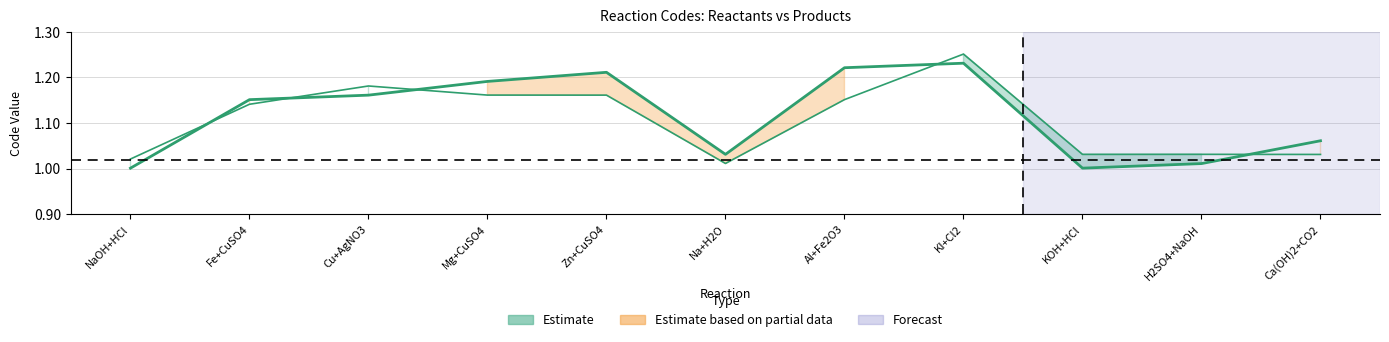

Which category has the lowest value in the Product Code series?

Na+H2O